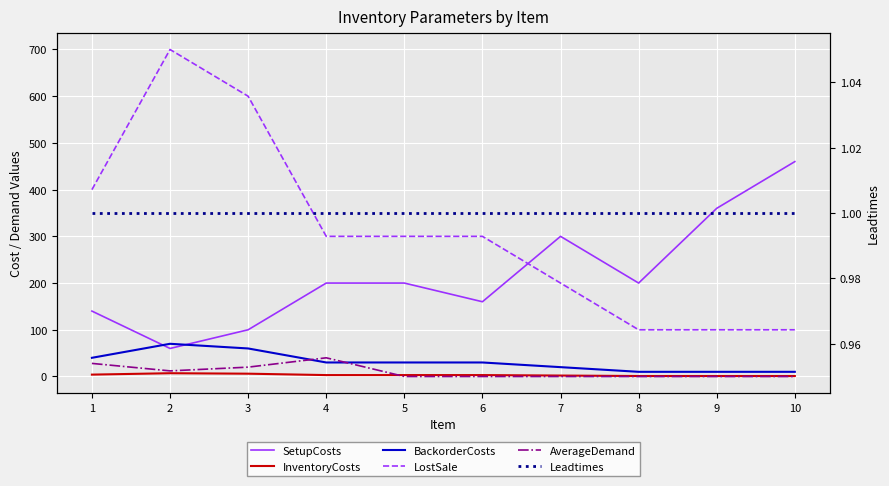

Which category has the highest value across all series?

2